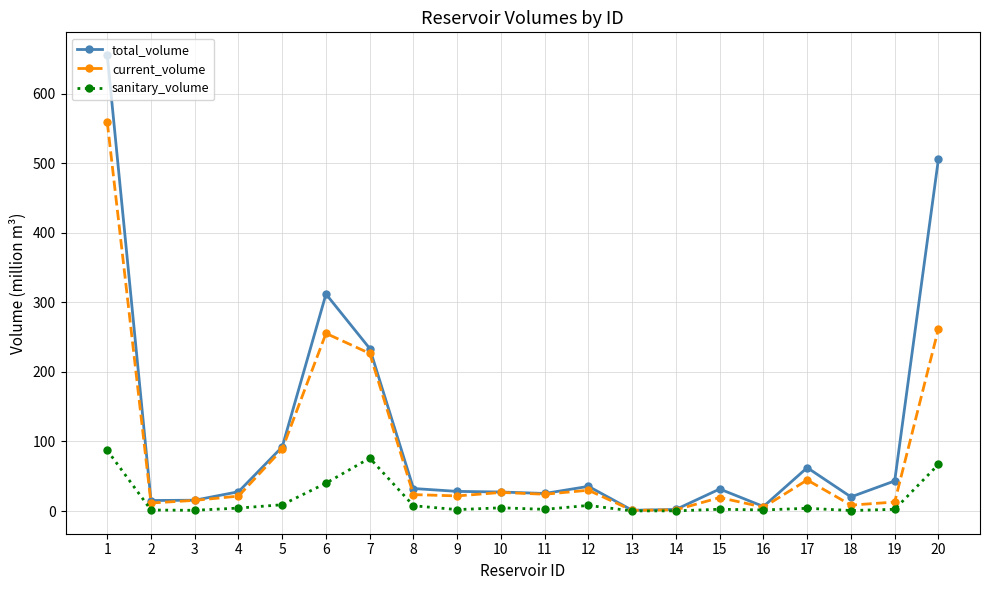

What is the maximum value for current_volume?

558.9